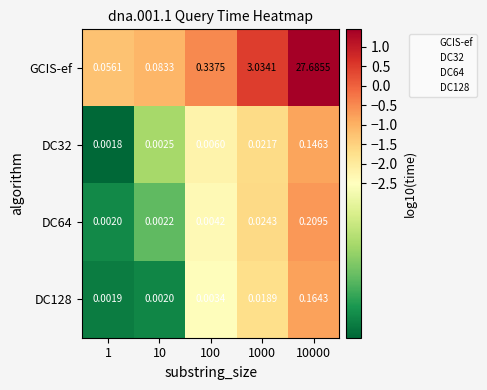

Is the value of GCIS-ef at 1 greater than the value of DC128 at 100?

Yes